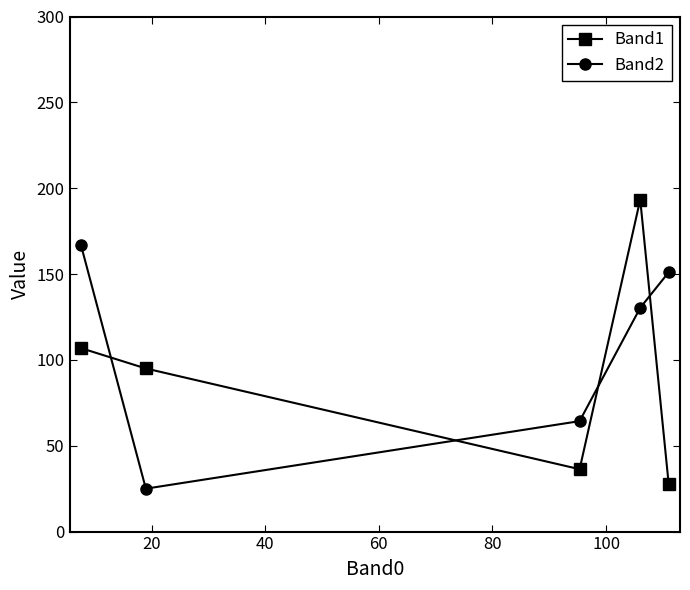

At how many categories does at least one series exceed 116?

3